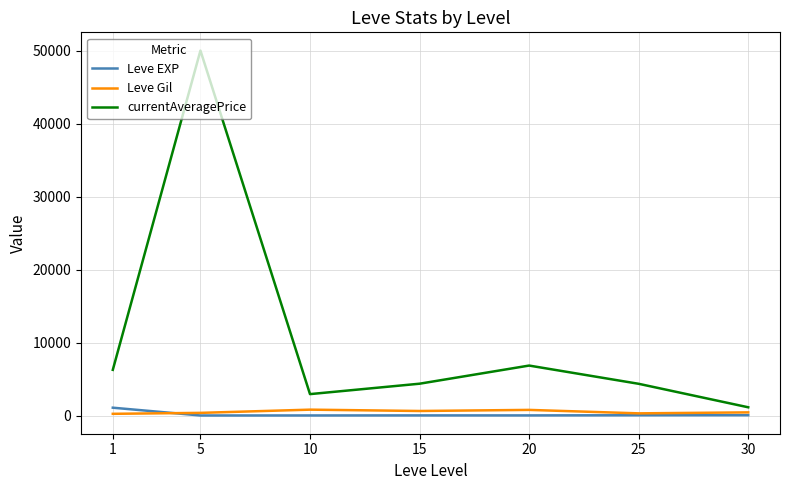

What is the maximum value shown in the chart?

50000.0